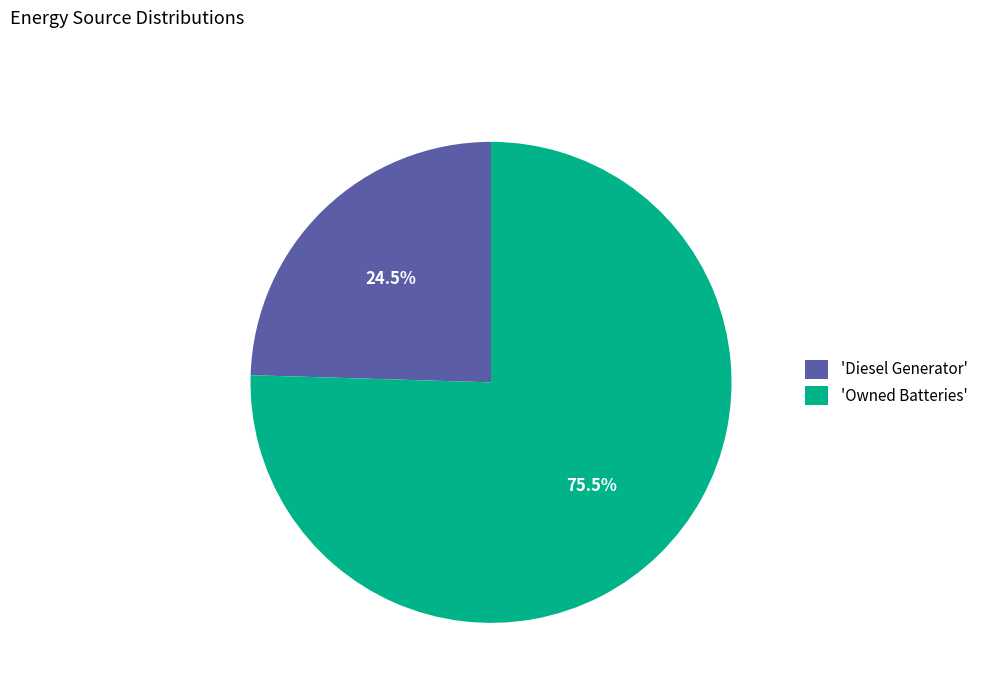

Which has a higher value, 'Diesel Generator' or 'Owned Batteries'?

'Owned Batteries'